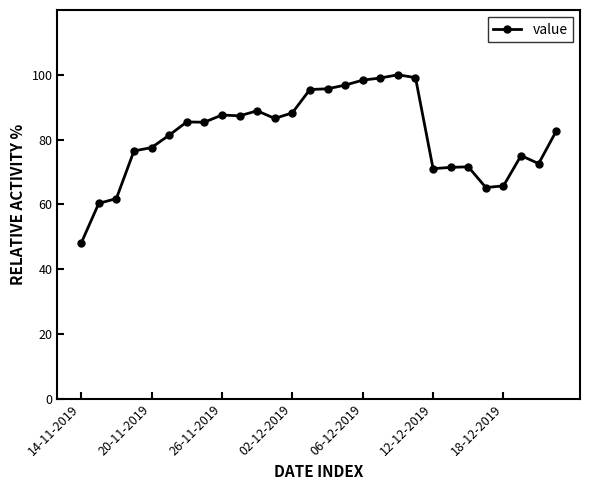

True or false: the data has more than 2 interior local peaks.

True